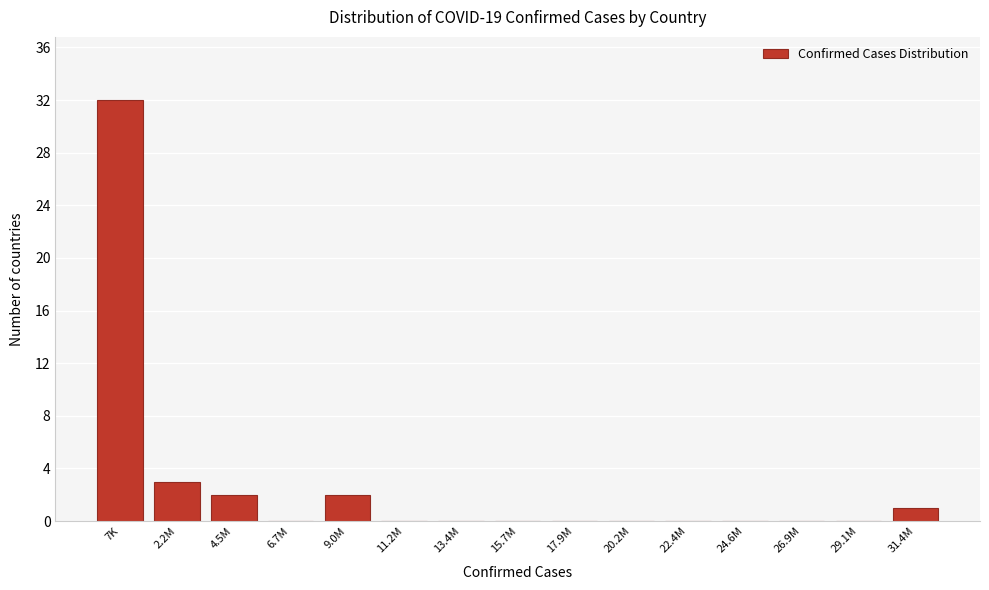

Reading left to right, extract all data points from this chart.

7K=32	2.2M=3	4.5M=2	6.7M=0	9.0M=2	11.2M=0	13.4M=0	15.7M=0	17.9M=0	20.2M=0	22.4M=0	24.6M=0	26.9M=0	29.1M=0	31.4M=1